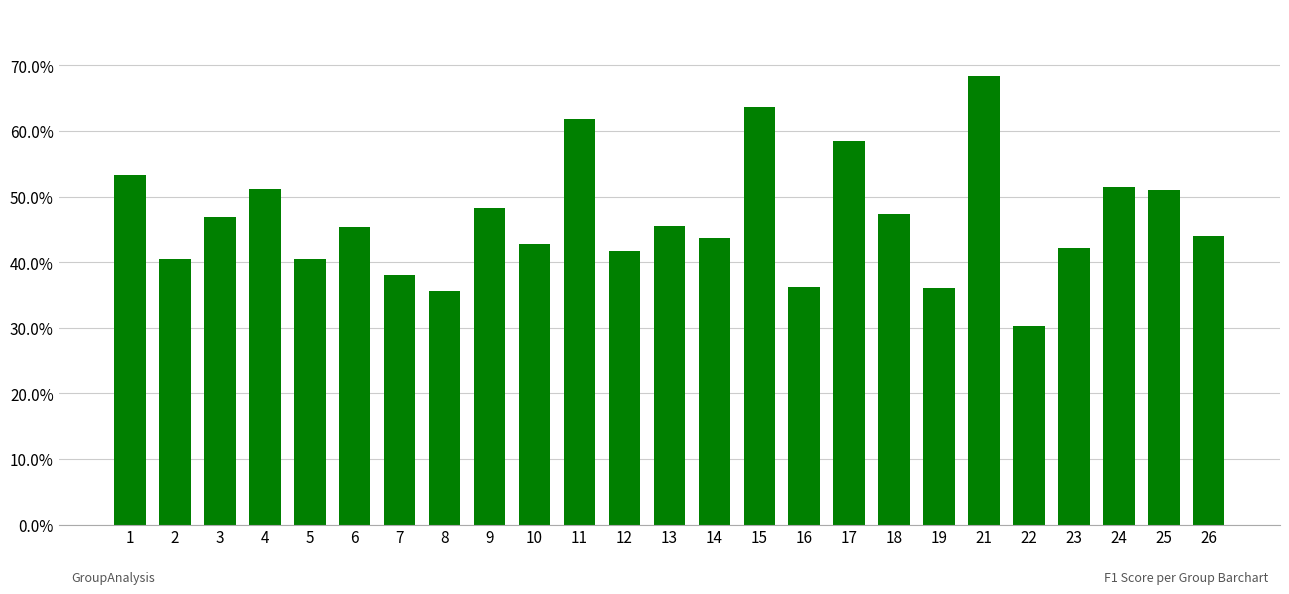

True or false: the data shows 0.5 at 13.

True